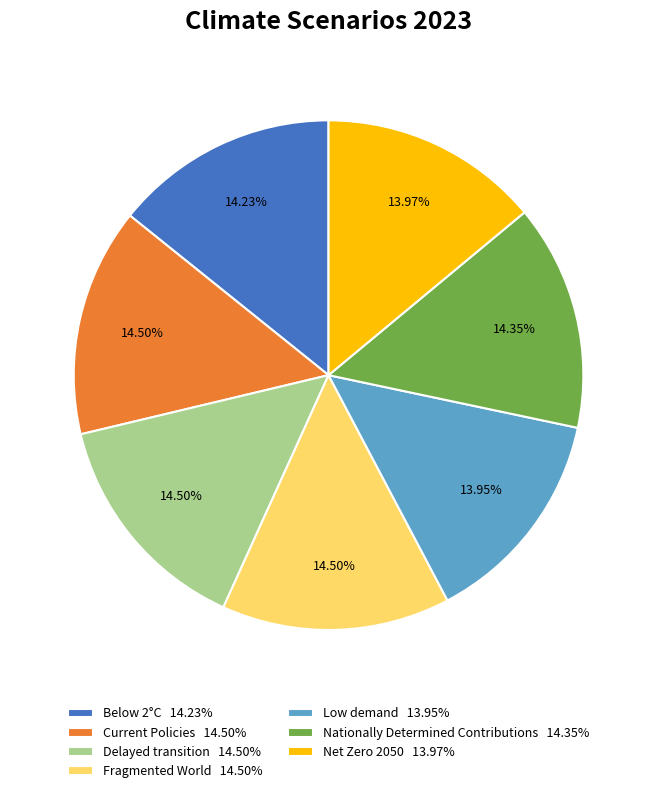

Combined, do Nationally Determined Contributions 14.35% and Fragmented World 14.50% account for over 50%?

No